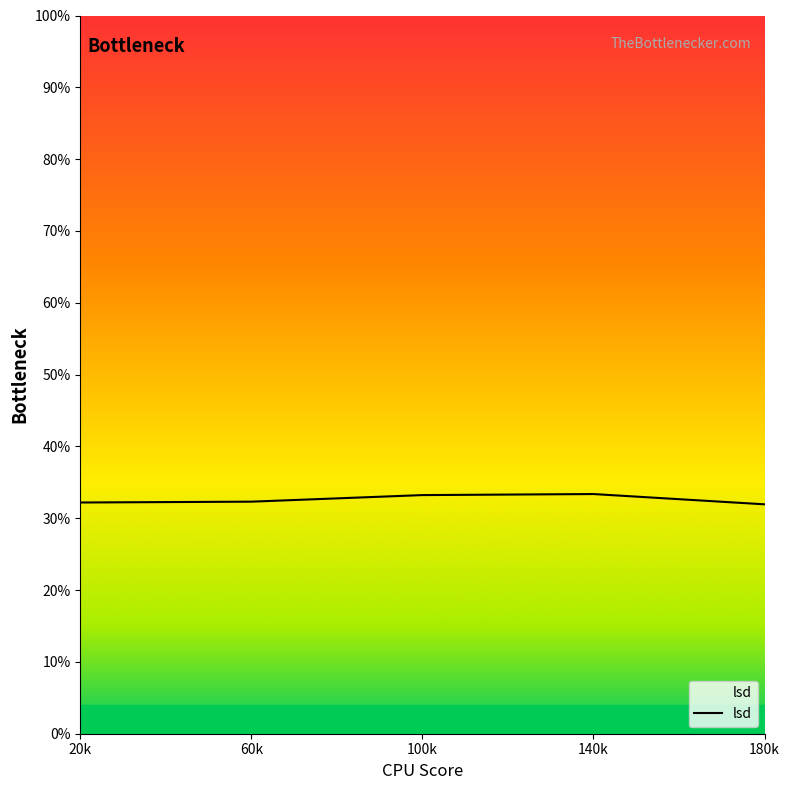

What is the approximate value at 180k?

0.3